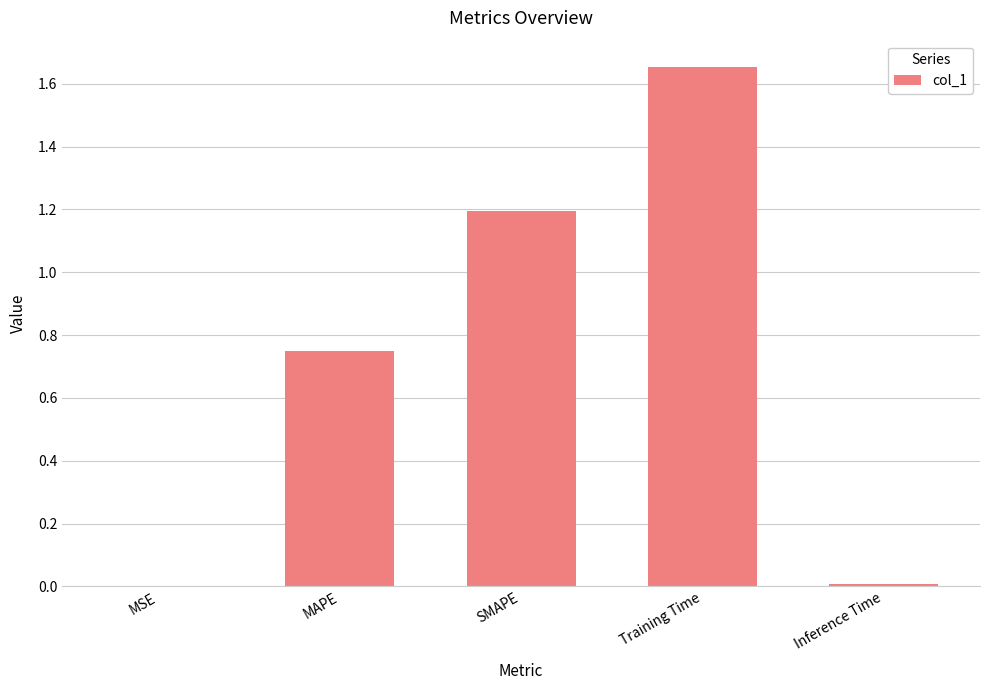

Which has a higher value, MSE or Training Time?

Training Time